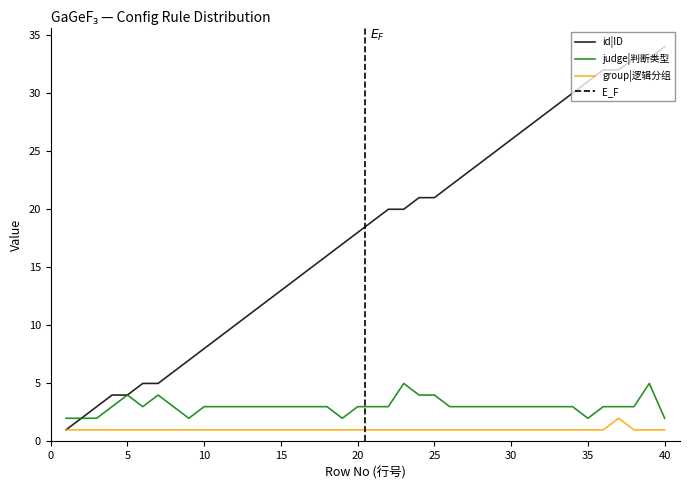

What is the difference between the maximum and minimum values in the judge|判断类型 series?

3